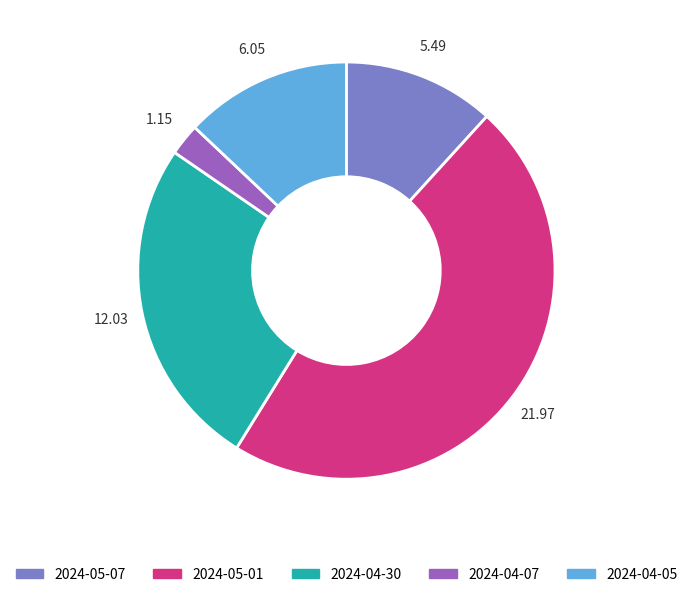

How many segments does this pie chart have?

5